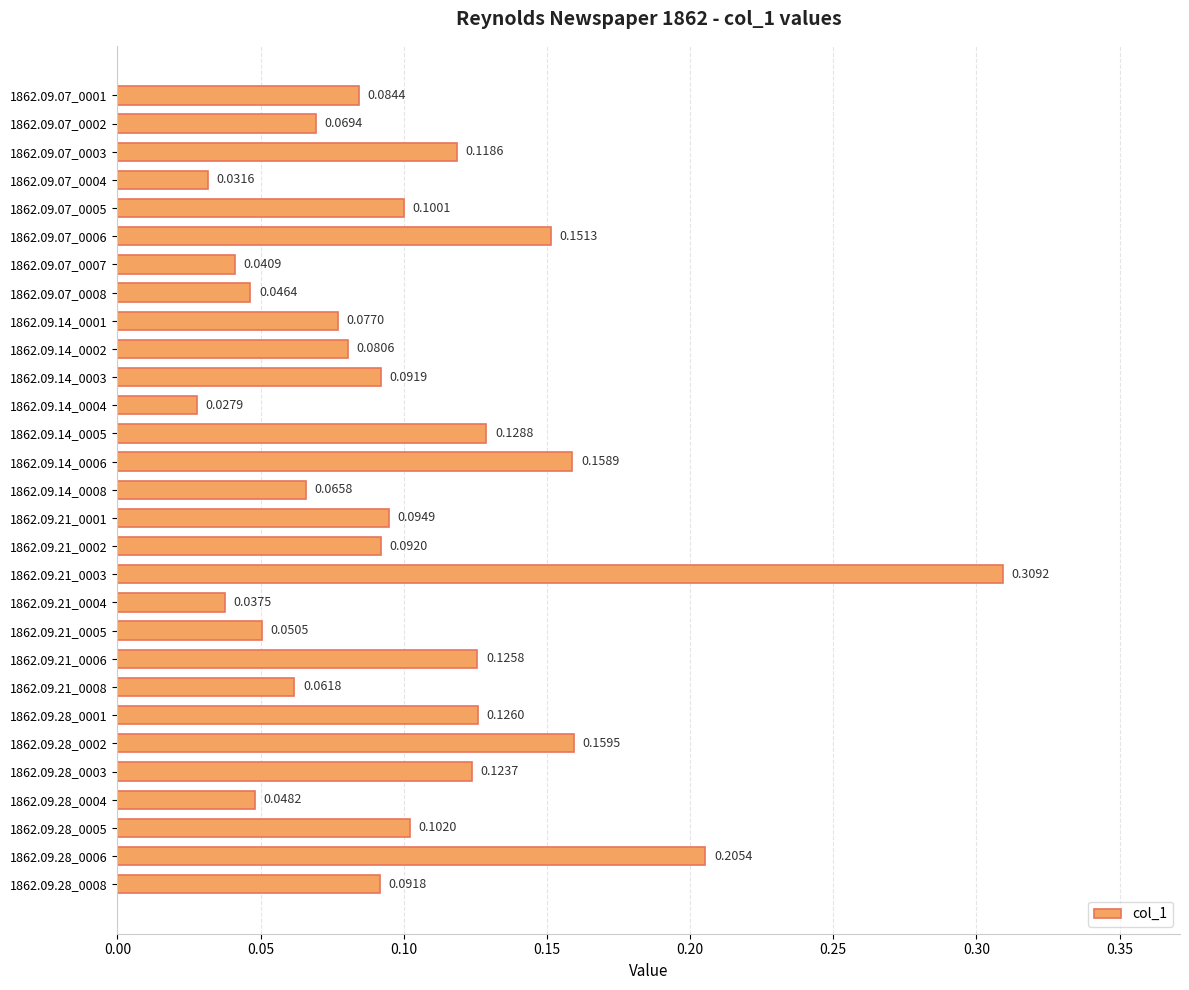

Are the bars horizontal?

Yes